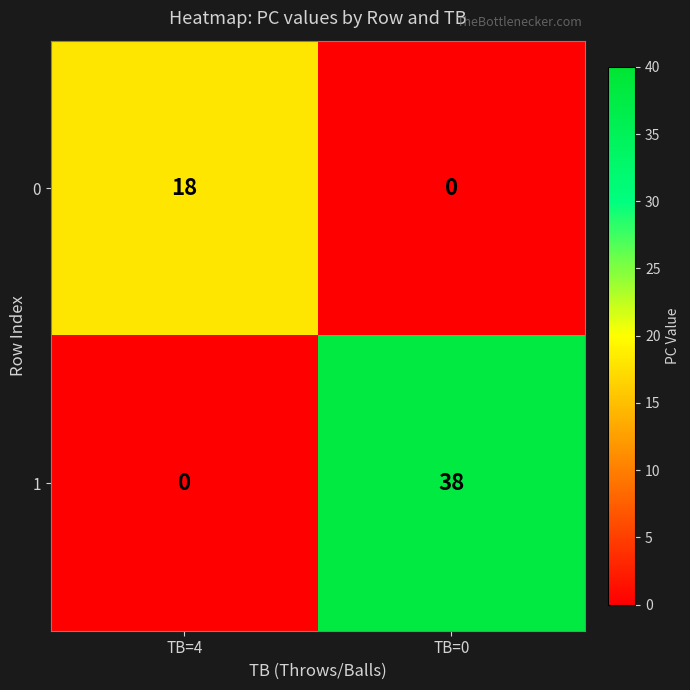

Which series changed the most between TB=4 and TB=0?

1